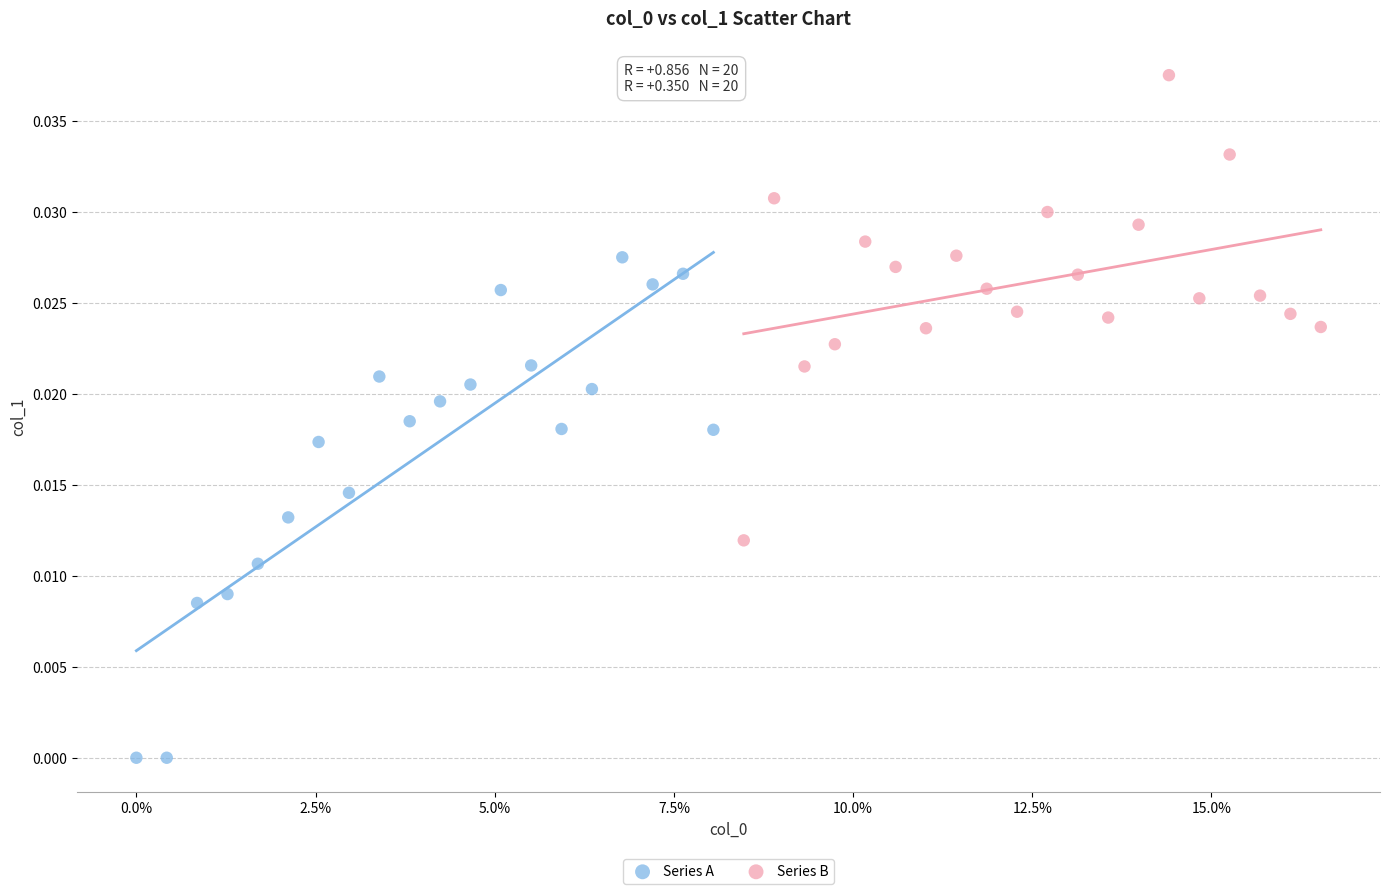

Which series reaches the maximum Y coordinate?

Series B